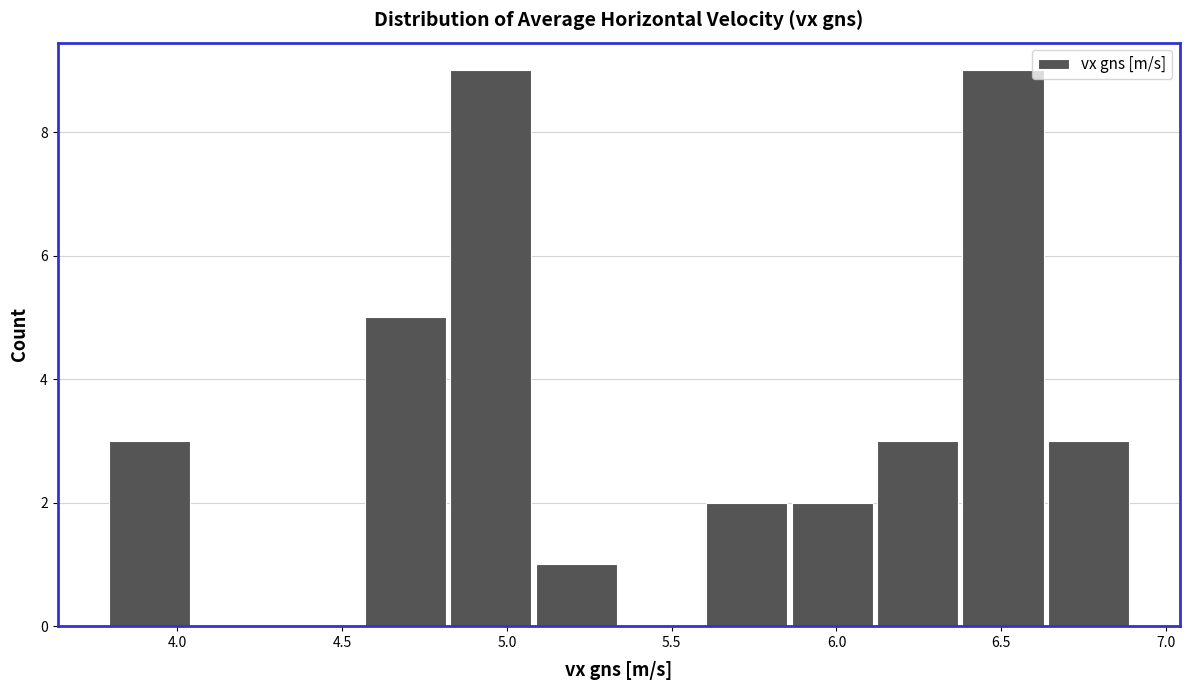

Reading left to right, list every bar in this chart as the range it spans on the x-axis followed by its height. Neither the bar edges nor the heights are printed on the chart, so give them approximately, as read against the axes.

3.80 to 4.05: 3
4.05 to 4.30: 0
4.30 to 4.55: 0
4.55 to 4.80: 5
4.80 to 5.10: 9
5.10 to 5.35: 1
5.35 to 5.60: 0
5.60 to 5.85: 2
5.85 to 6.10: 2
6.10 to 6.40: 3
6.40 to 6.65: 9
6.65 to 6.90: 3